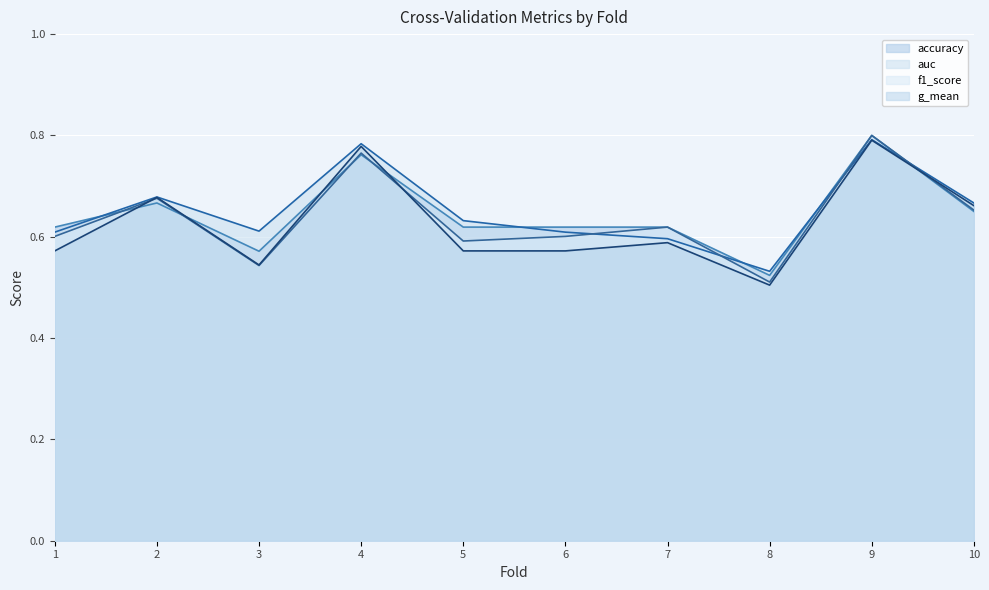

What is the value of the accuracy point at the 2nd from the left?

0.7